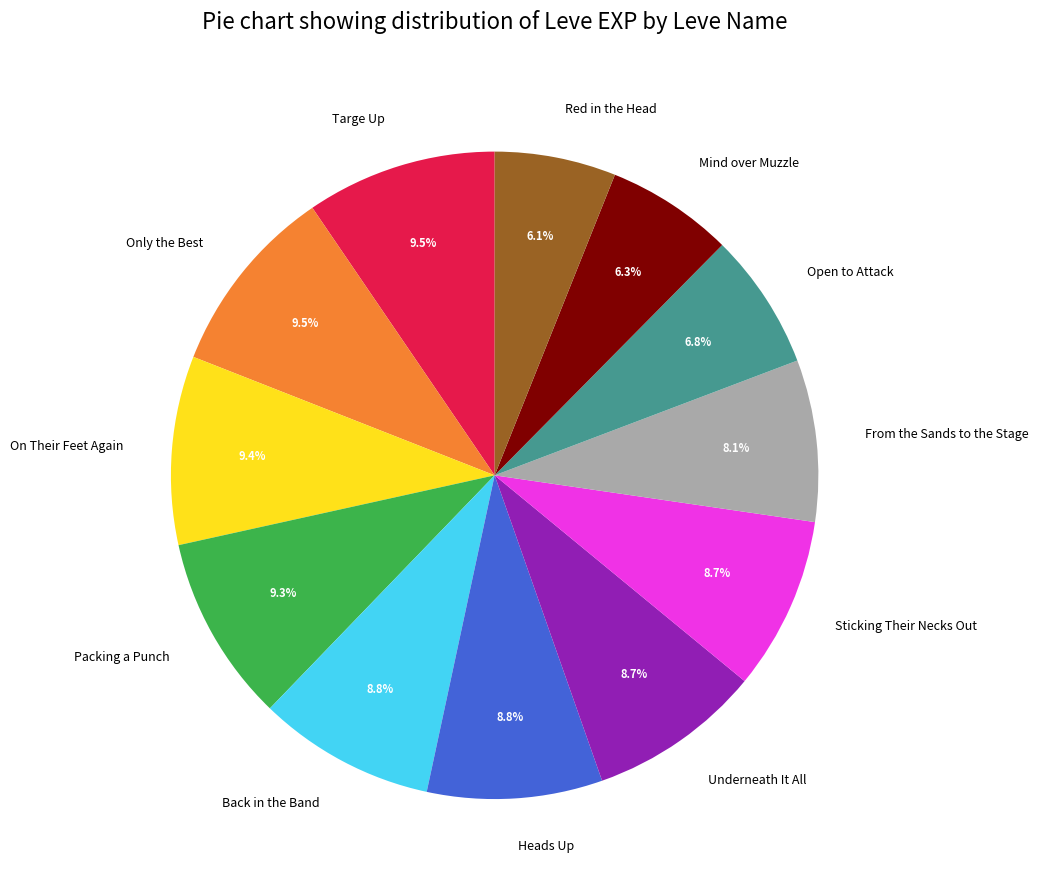

Which has a higher value, Packing a Punch or Open to Attack?

Packing a Punch